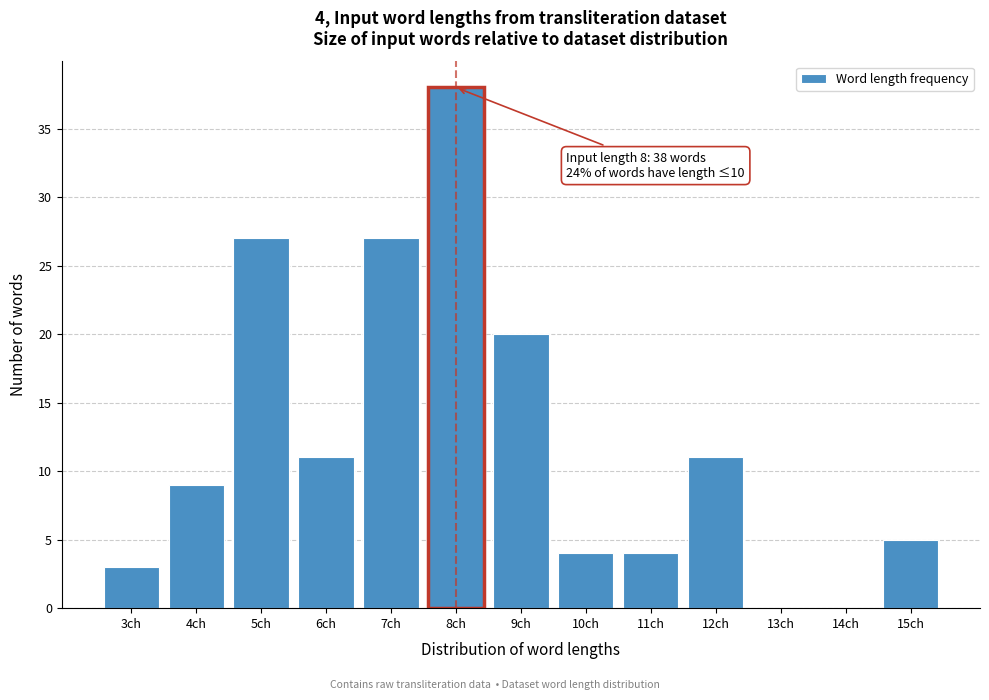

Reading left to right, what are all the values shown in this chart?

3ch=3	4ch=9	5ch=27	6ch=11	7ch=27	8ch=38	9ch=20	10ch=4	11ch=4	12ch=11	13ch=0	14ch=0	15ch=5